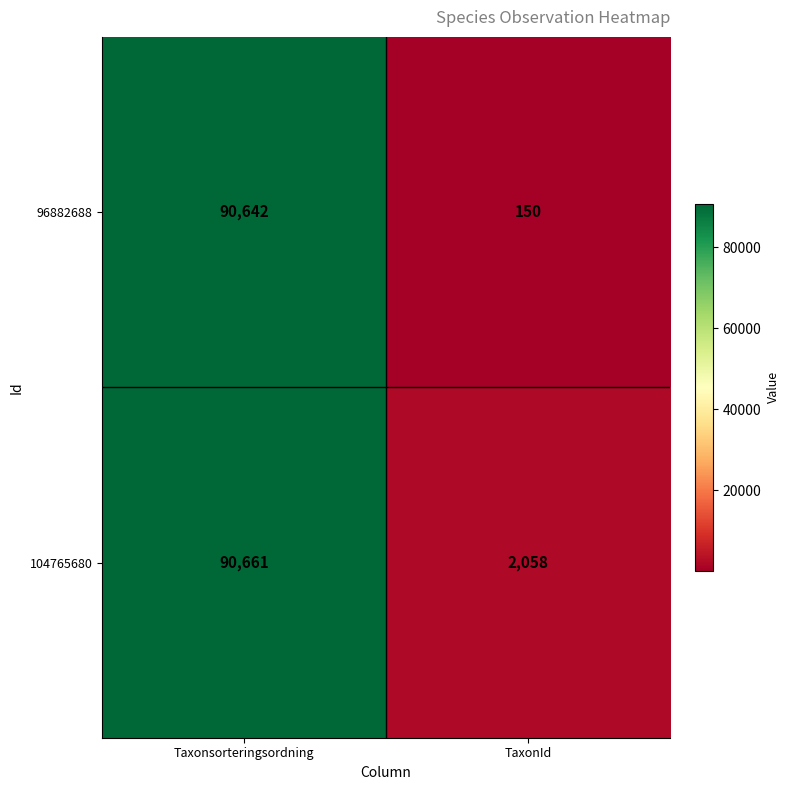

List the series in order of their peak value, lowest first.

96882688, 104765680